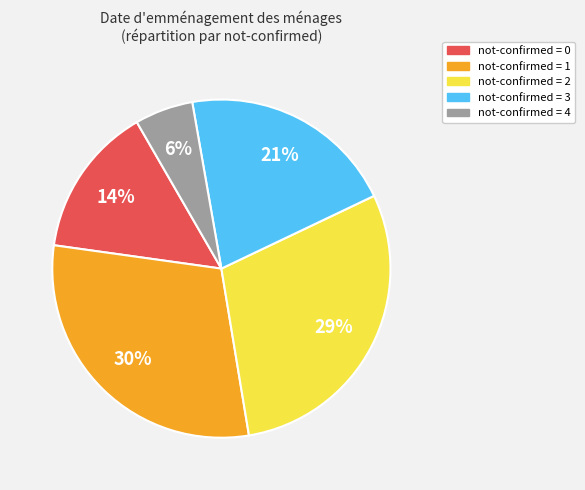

Combined, do not-confirmed = 2 and not-confirmed = 4 account for over 50%?

No